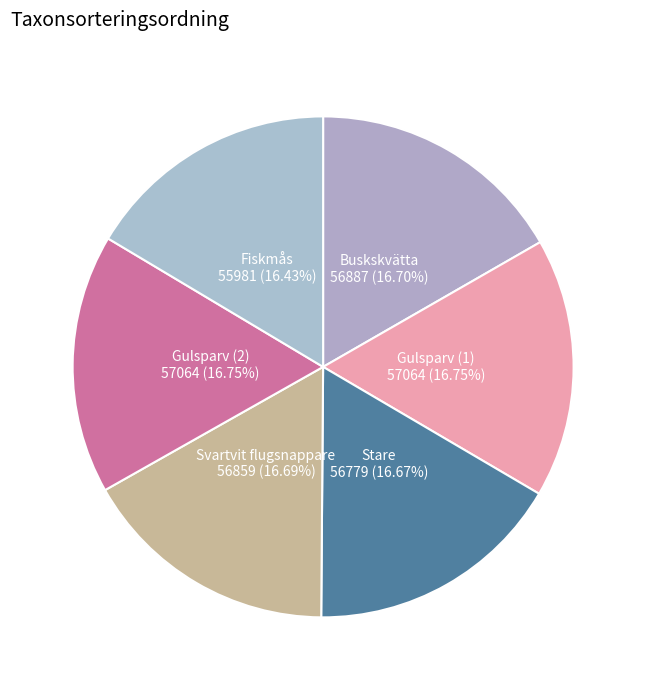

To the nearest percent, what portion does Fiskmås represent?

16%